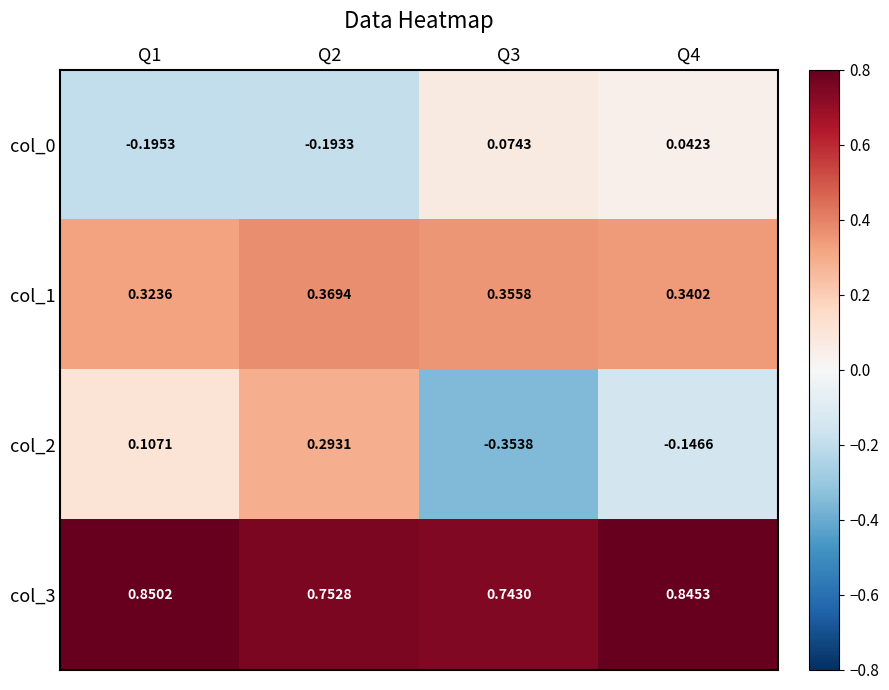

How many values in col_0 are above zero?

2